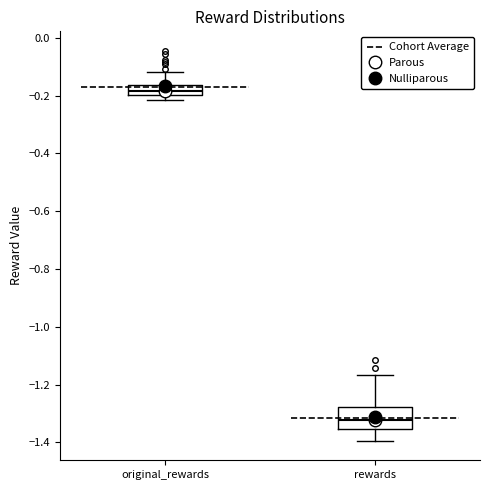

Which box's median line is the lowest?

rewards